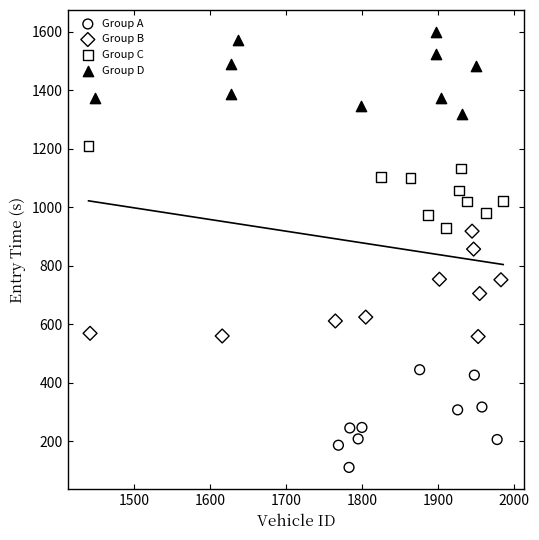

Which series reaches the minimum Y coordinate?

Group A